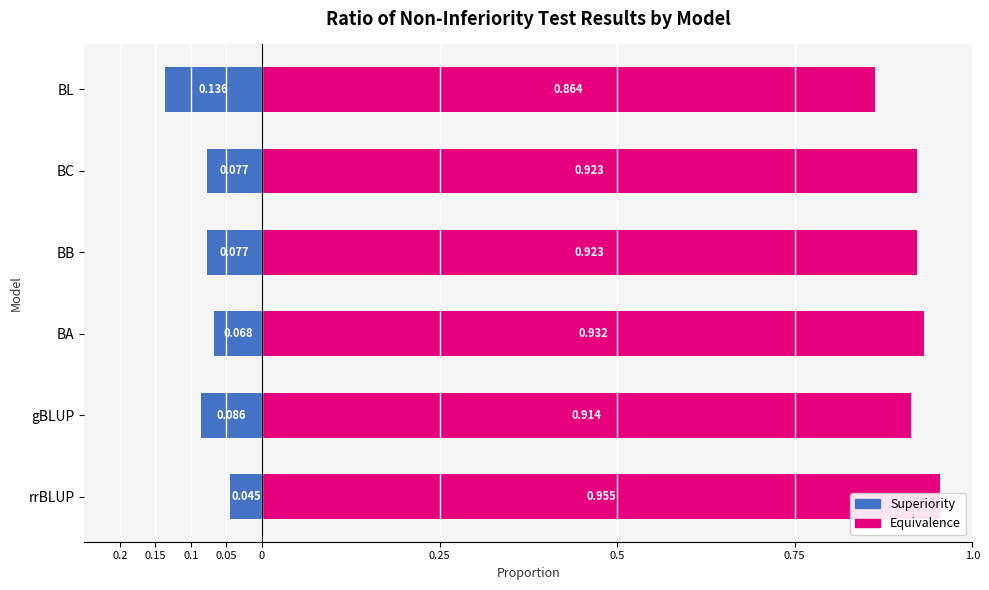

List the series in order of their peak value, highest first.

Equivalence, Superiority